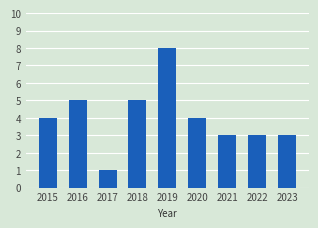

What is the change in value from 2018 to 2019?

+3